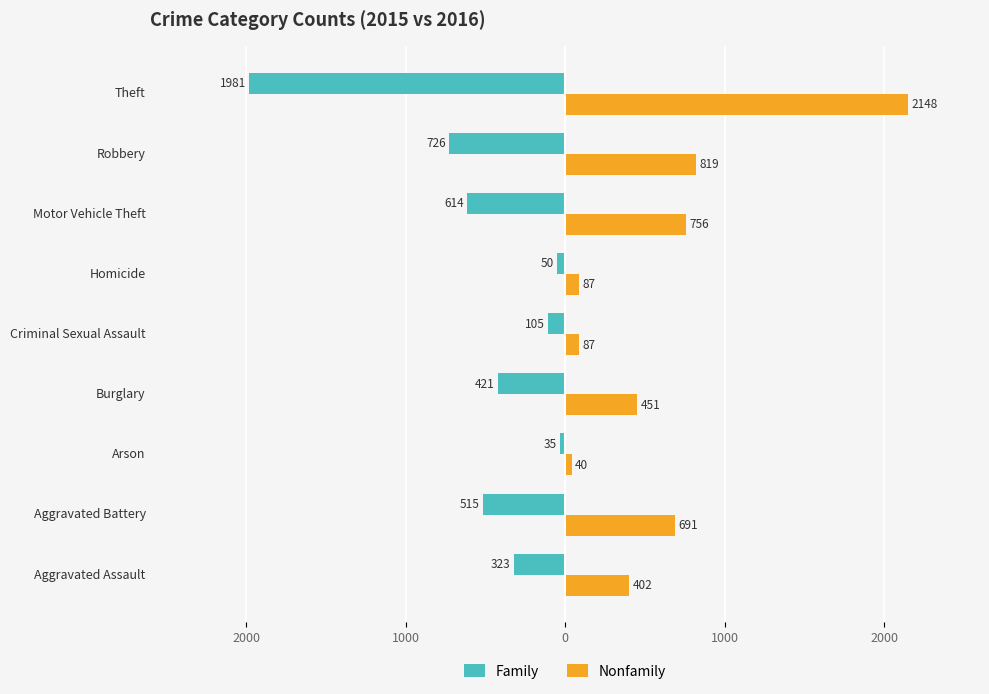

What are all the series names shown in the legend?

Family, Nonfamily